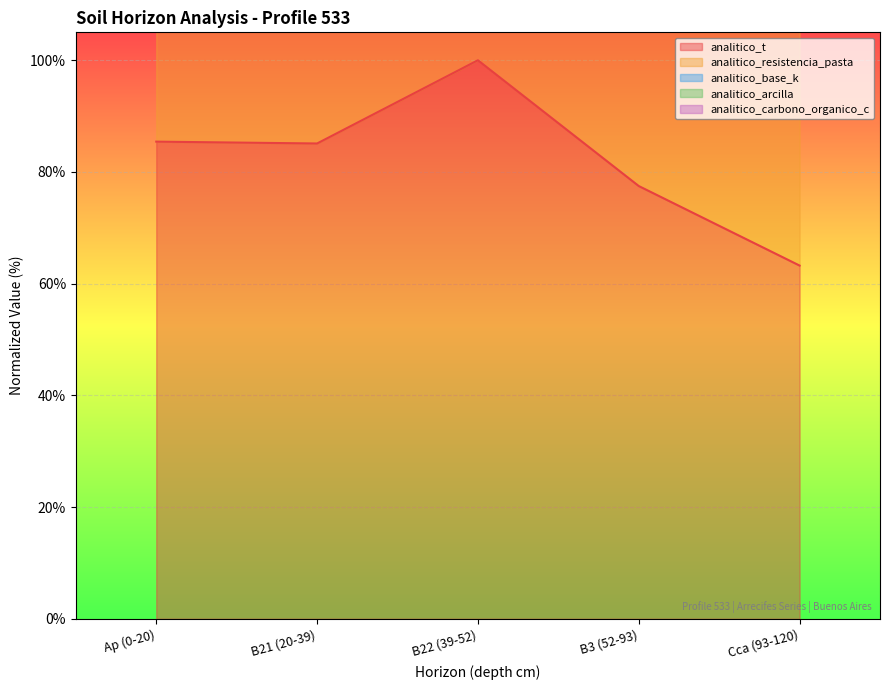

How many lines are shown in the chart?

3